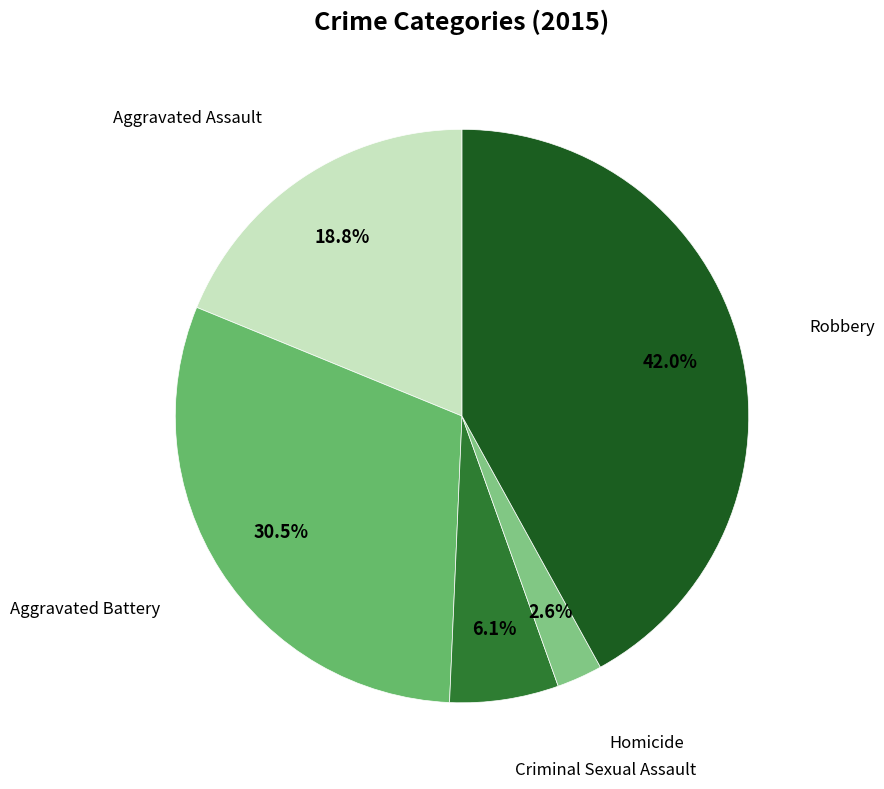

Is there any slice that represents more than half of the pie?

No